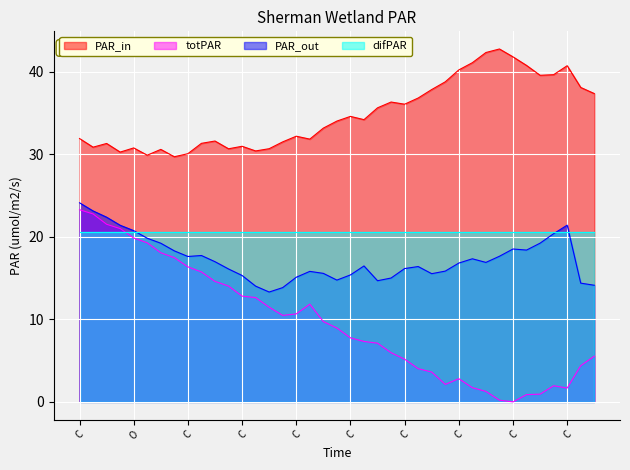

What are all the series names shown in the legend?

PAR_in, totPAR, PAR_out, difPAR